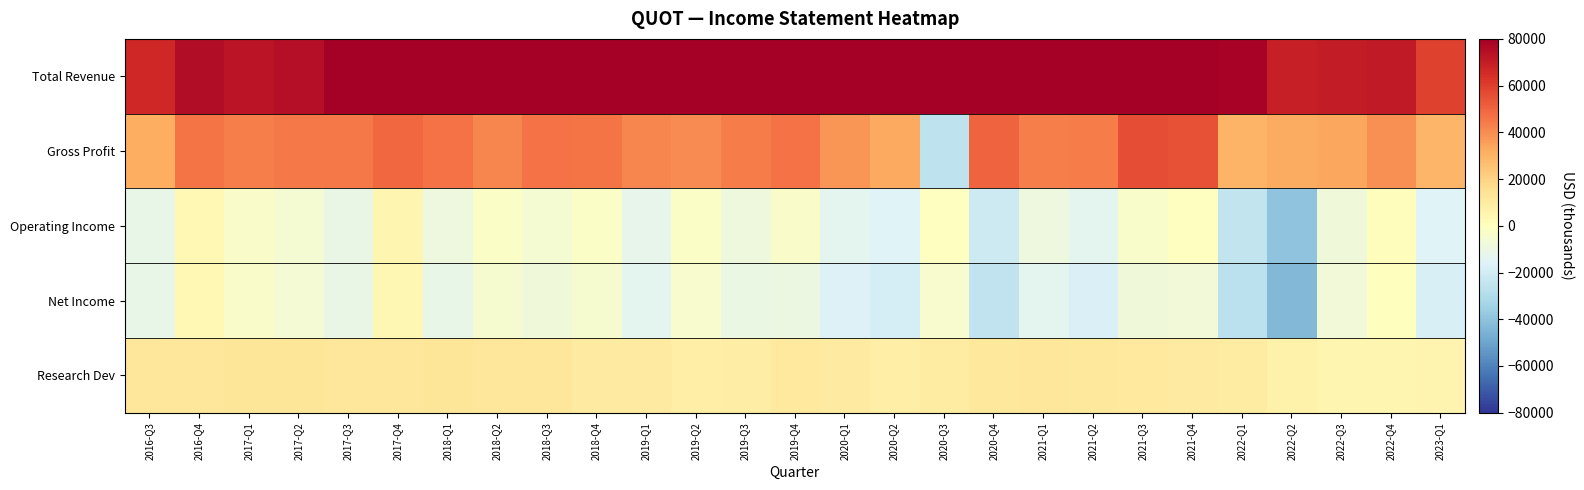

At how many categories does at least one series exceed 61125?

26